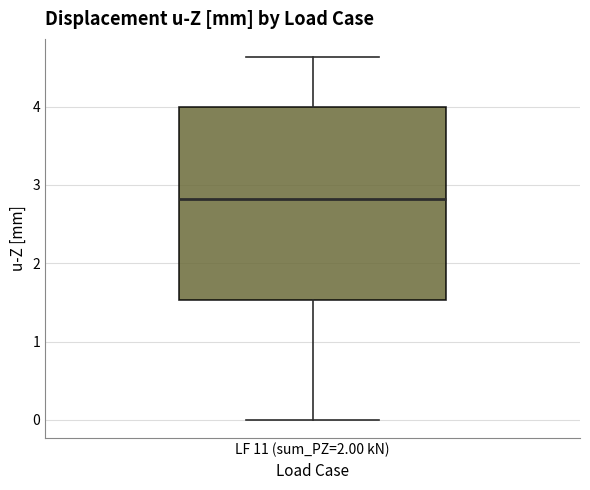

Transcribe this box plot: give where the median line is, the range the box spans, and where the two whiskers end, as read against the y-axis. The values are not printed on the chart, so give them approximately, as read against the axis.

median 2.8, box 1.5 to 4.0, whiskers 0.0 to 4.6